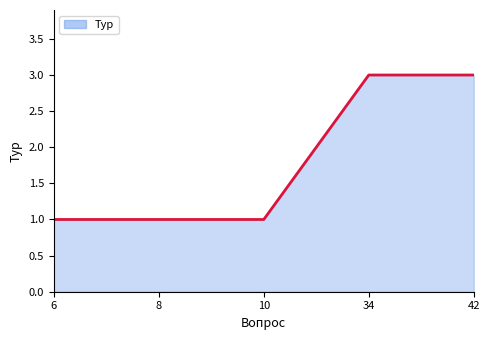

Is it true that the value at 6 is 1?

True